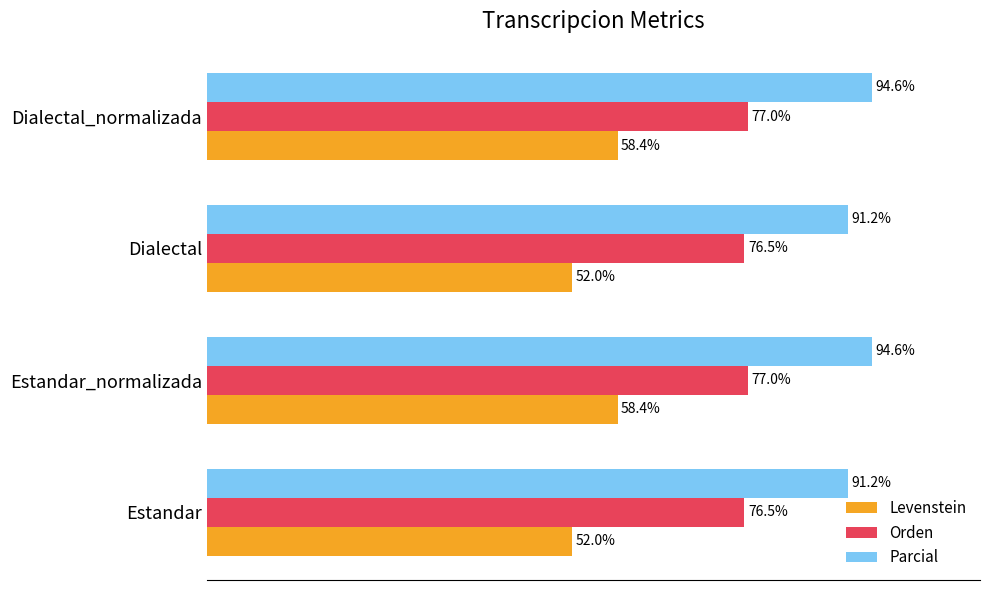

Which series has the largest range (max minus min)?

Levenstein